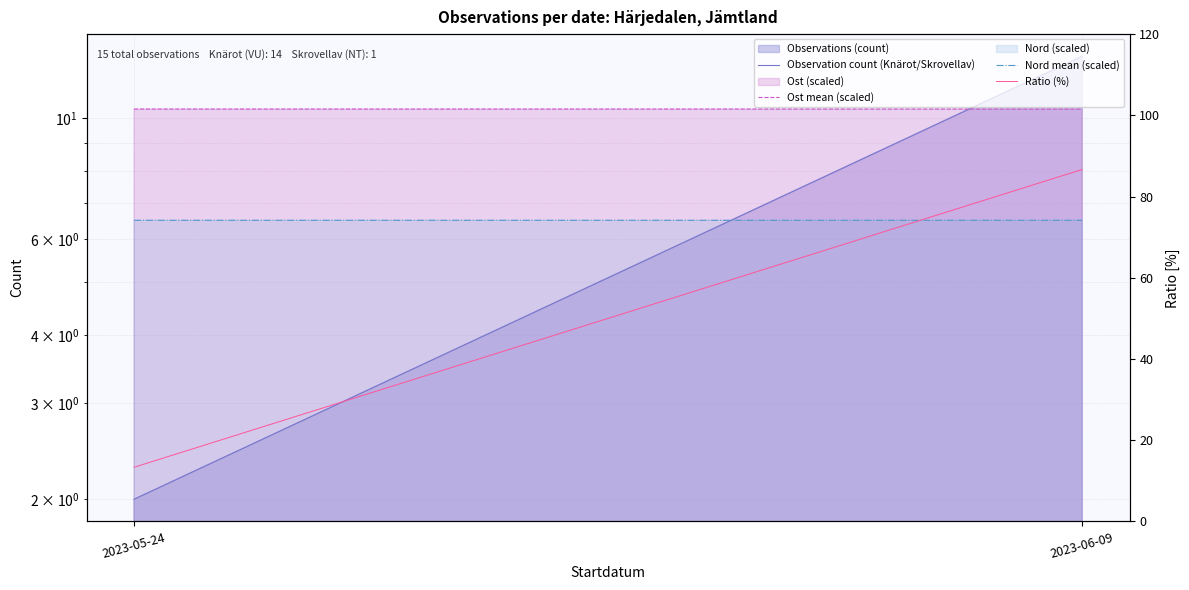

At 2023-06-09, list the series in order from smallest to largest.

Nord mean (scaled), Ost mean (scaled), Observation count (Knärot/Skrovellav), Ratio (%)